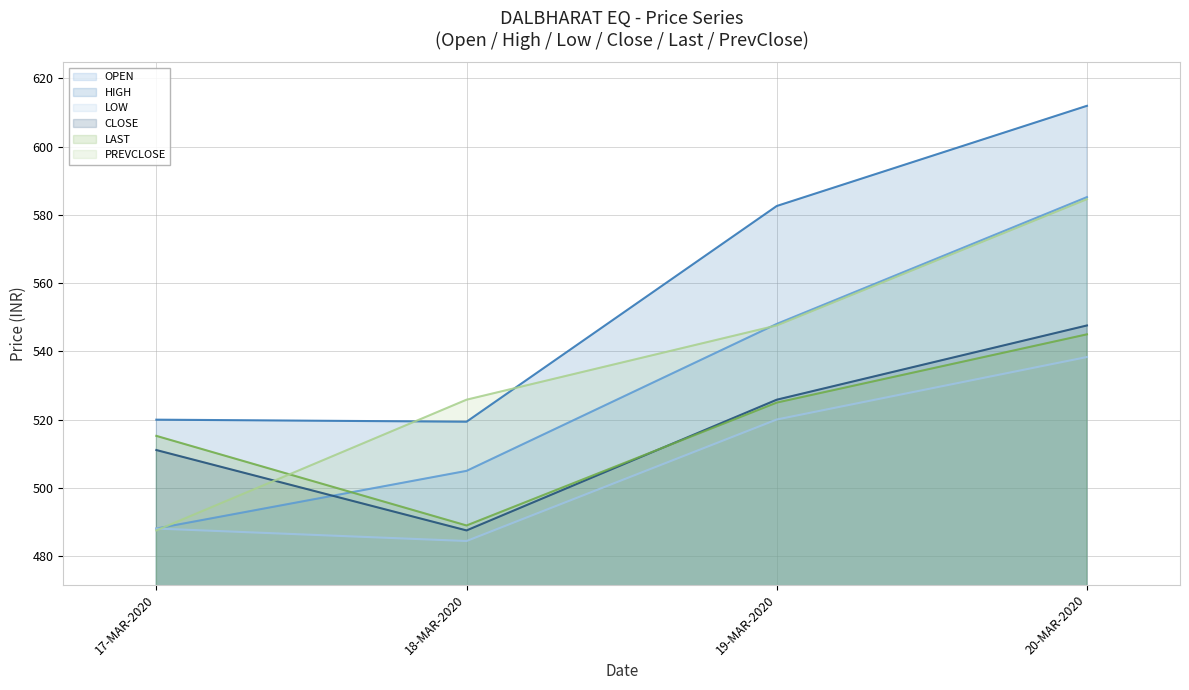

Rank the categories by PREVCLOSE value from highest to lowest.

20-MAR-2020, 19-MAR-2020, 18-MAR-2020, 17-MAR-2020